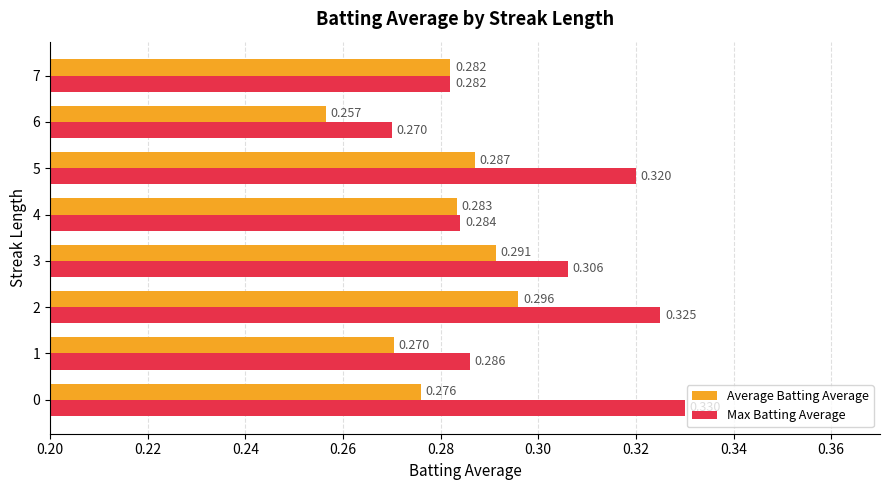

Is the value of Max Batting Average at 5 greater than the value of Average Batting Average at 2?

Yes